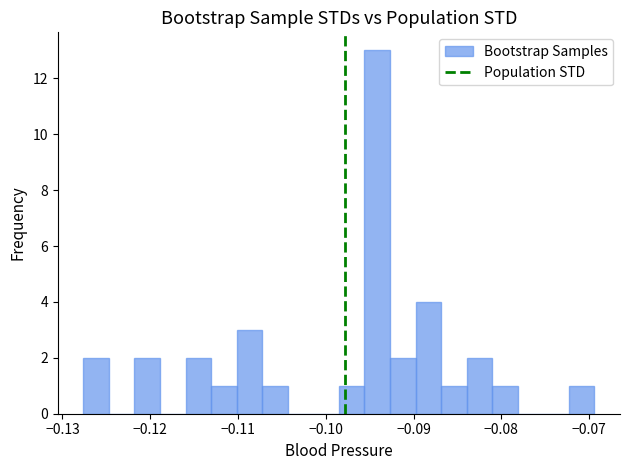

Read against the x-axis, roughly where is the centre of the tallest bar?

-0.094